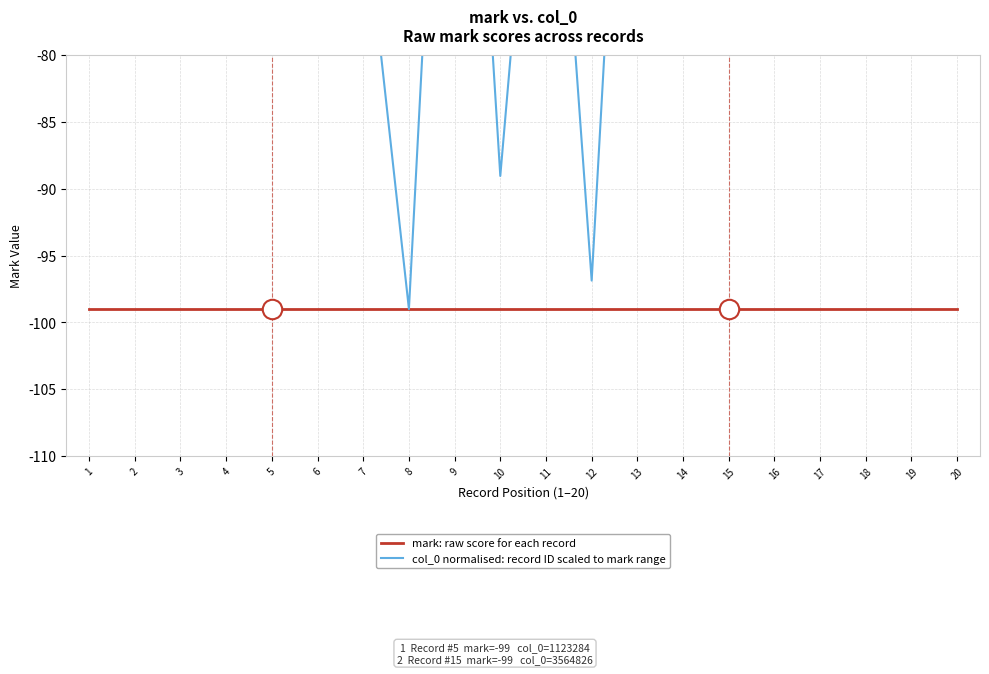

How many lines are shown in the chart?

2